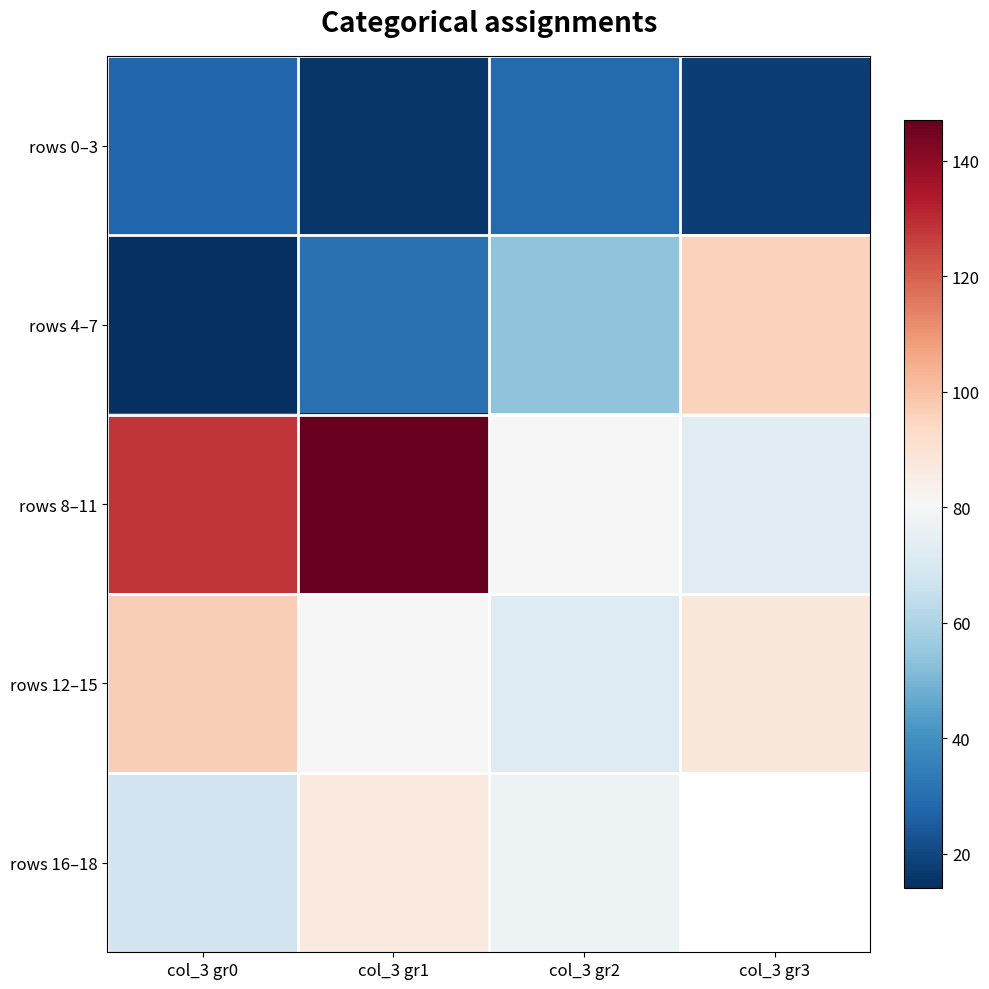

What is the sum of the rows 8–11 values at col_3 gr0 and col_3 gr3?

201.0